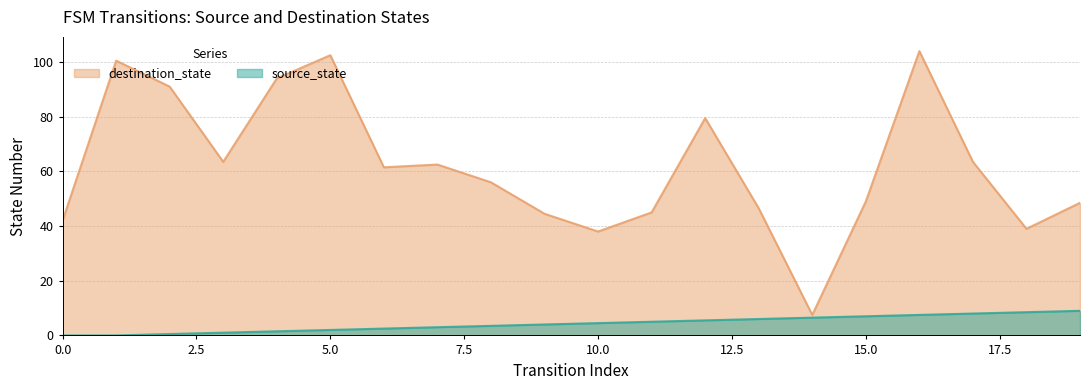

Rank the series by their average value, from highest to lowest.

destination_state, source_state